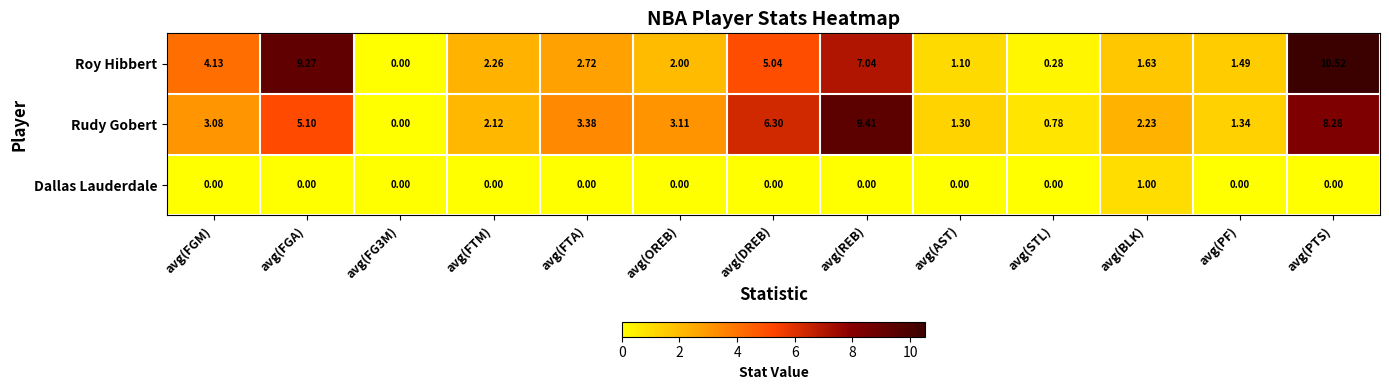

List the series in order of their peak value, lowest first.

Dallas Lauderdale, Rudy Gobert, Roy Hibbert